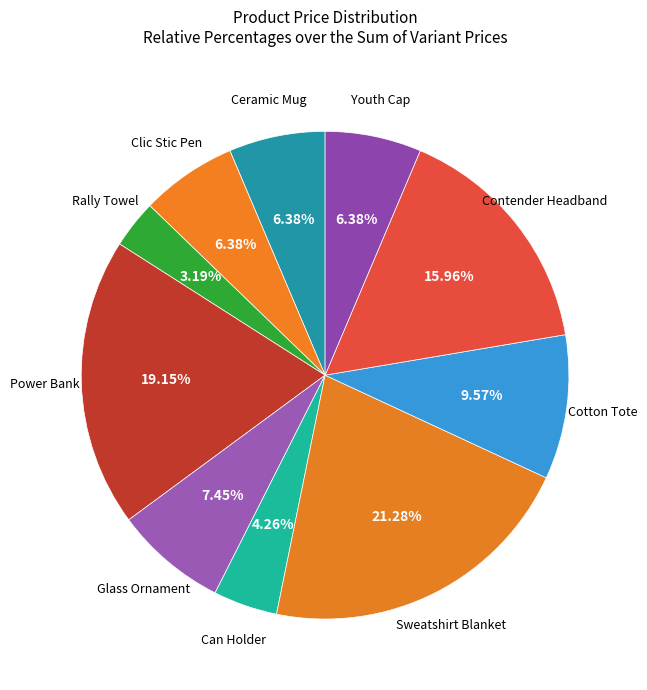

How many slices are in this pie chart?

10